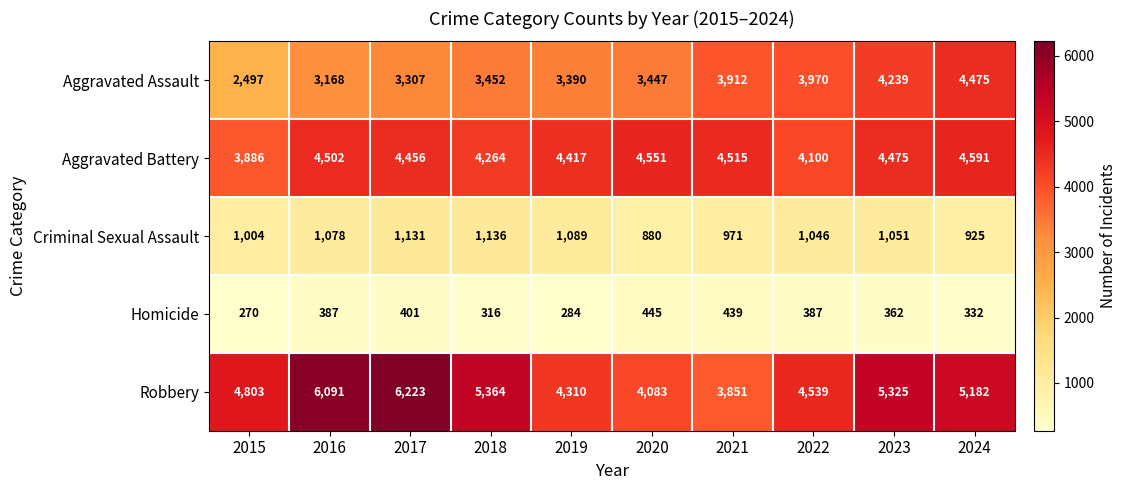

The value of Robbery at 2020 is 7050. True or false?

False